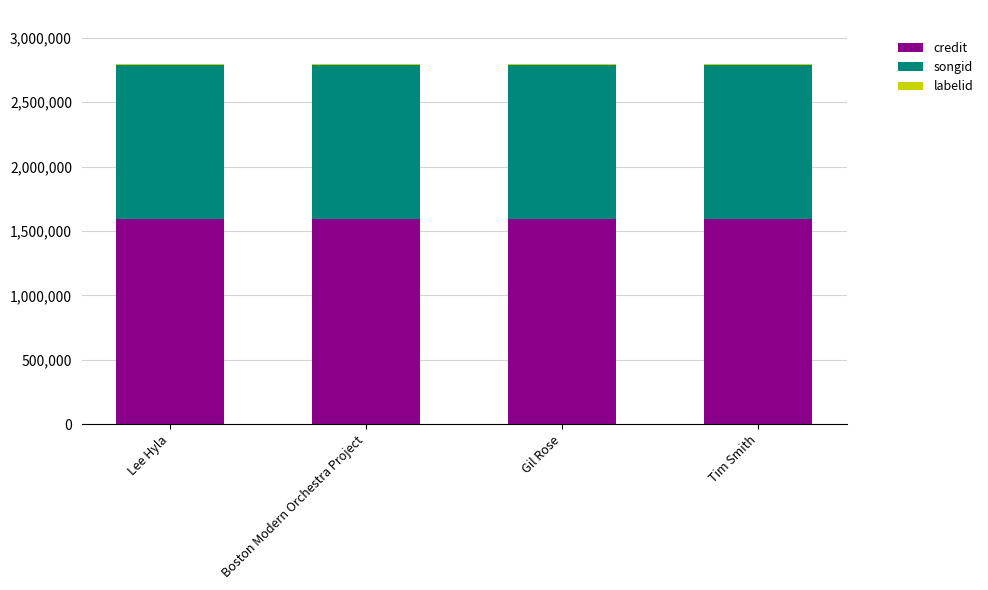

Are the bars horizontal?

No